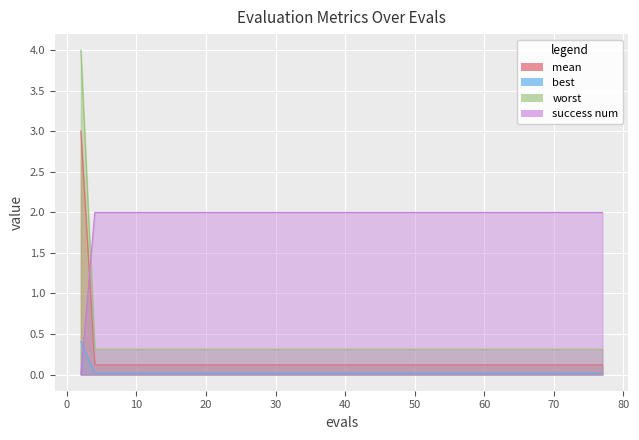

True or false: mean and best cross at least once.

False